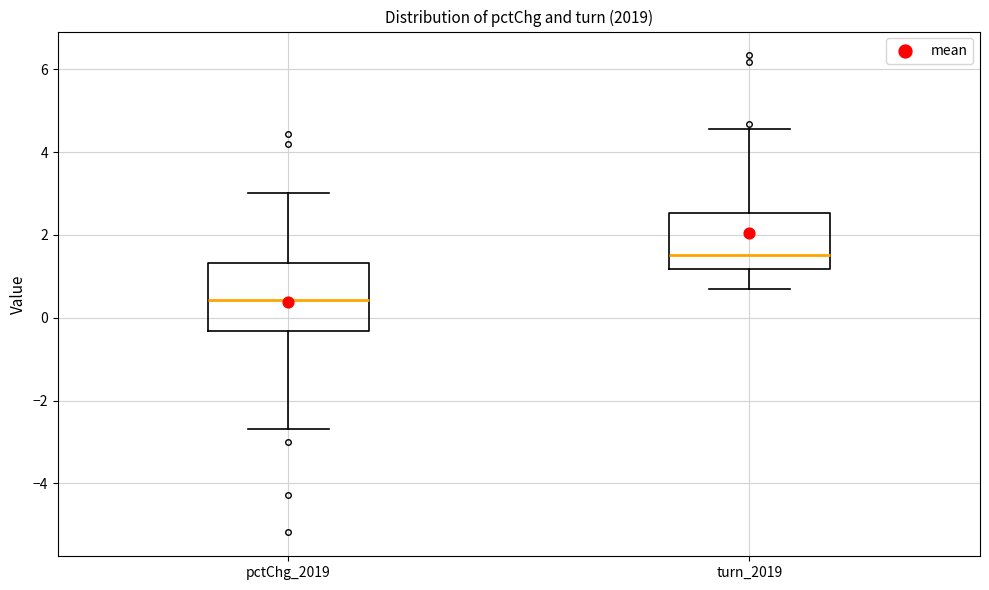

Which box has the lowest median line?

pctChg_2019